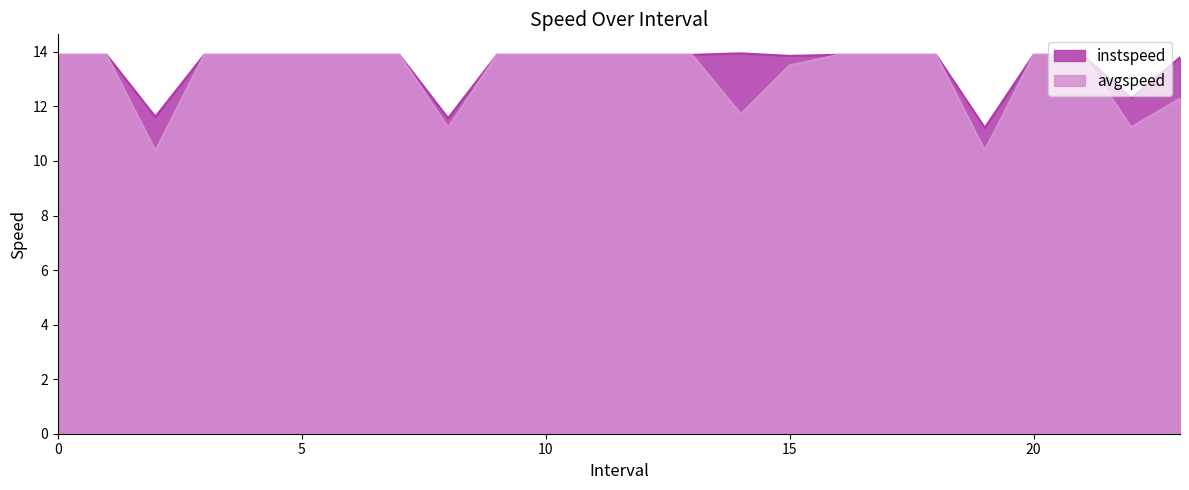

True or false: avgspeed has more than 2 points higher than both neighbors.

False